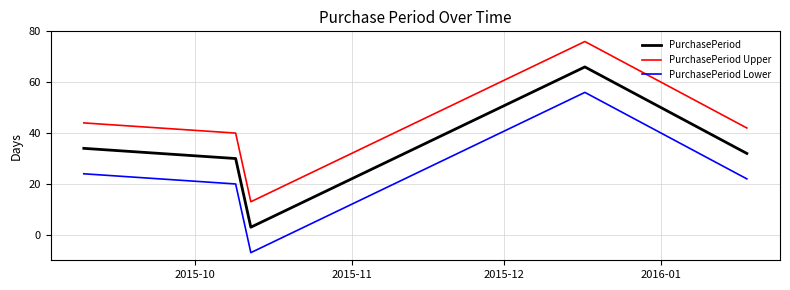

True or false: PurchasePeriod Lower and PurchasePeriod cross at least once.

False